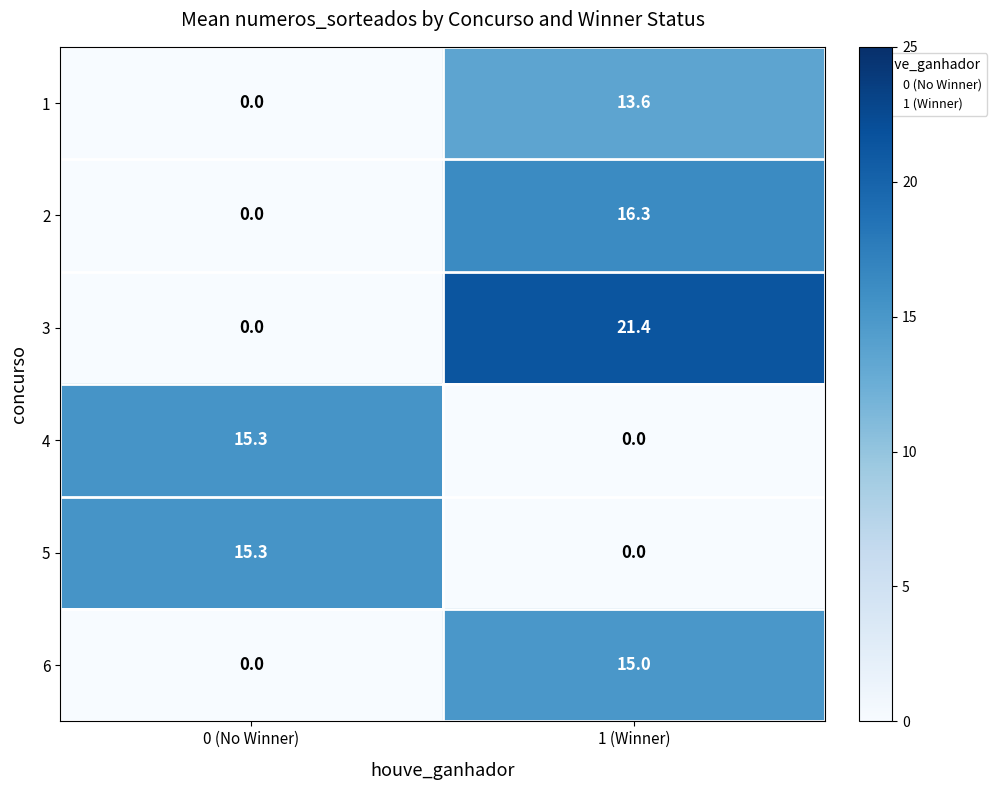

Is it true that 6 equals 15.0 at 1 (Winner)?

True